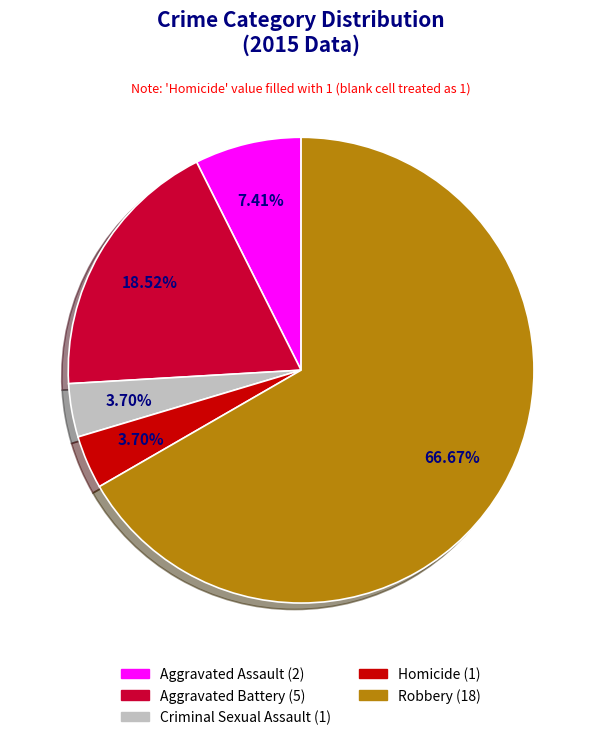

Is Aggravated Battery the majority of the pie?

No